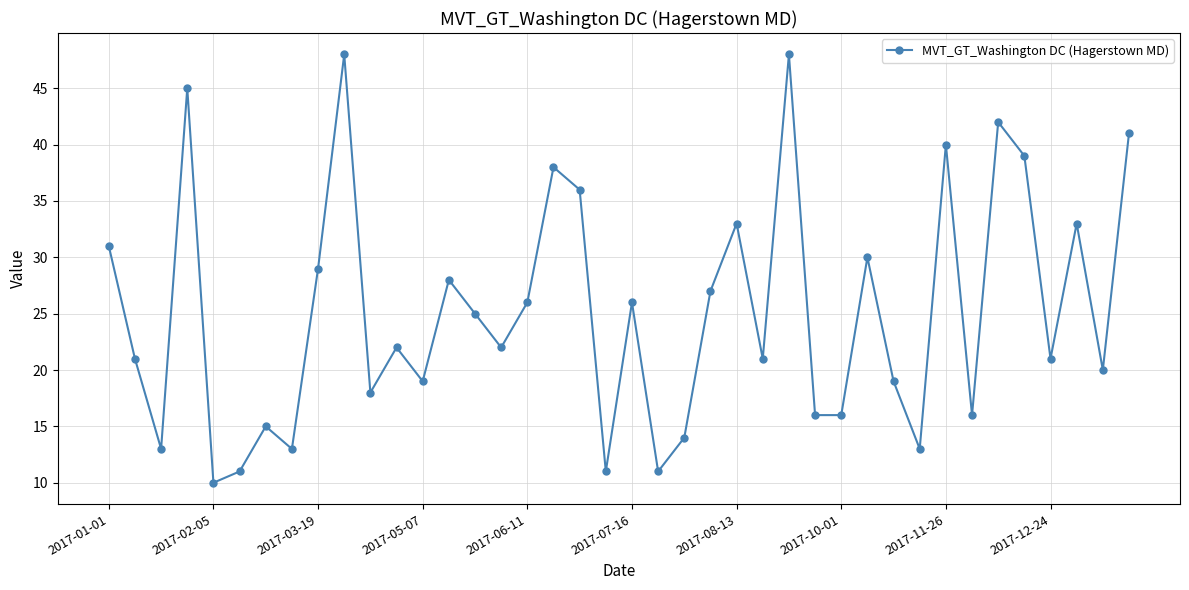

Does the chart have visible grid lines?

Yes